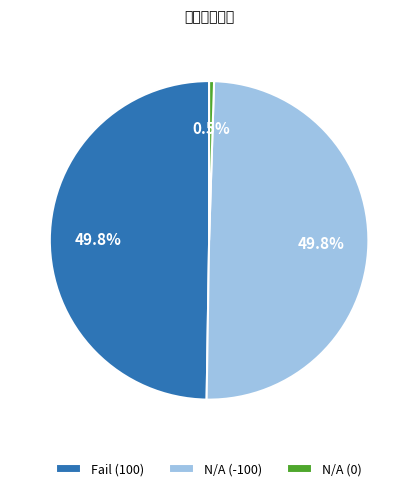

Approximately how many times larger is the value at Fail (100) compared to N/A (0)?

100.0